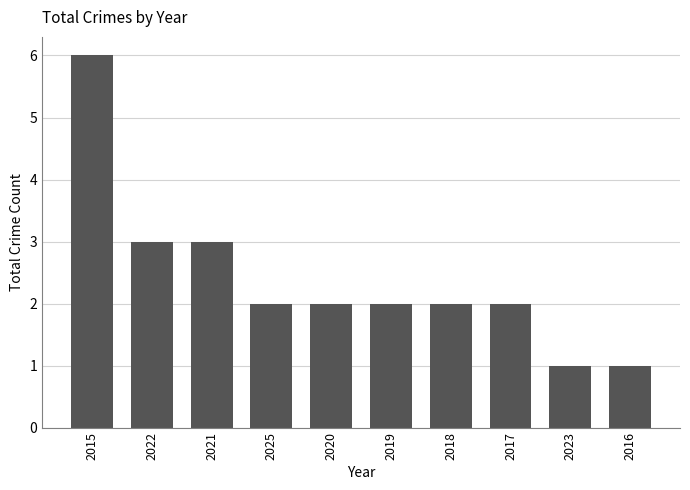

How many values are between 2 and 3?

7